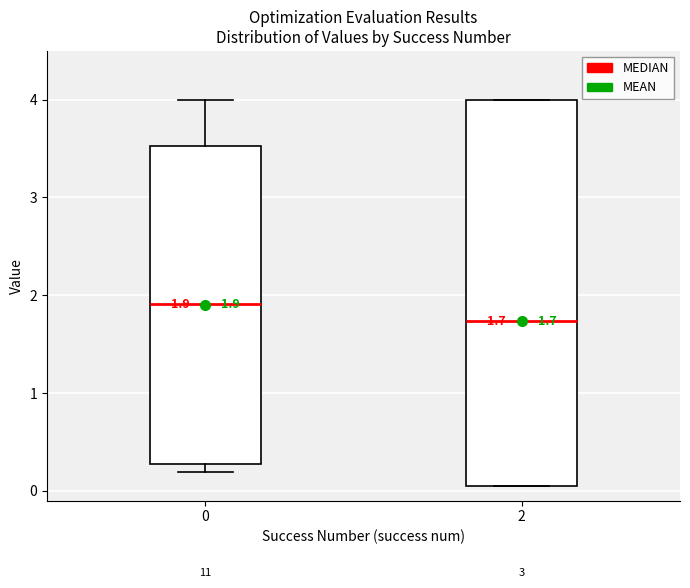

Which box is the tallest, from its lower edge to its upper edge?

2